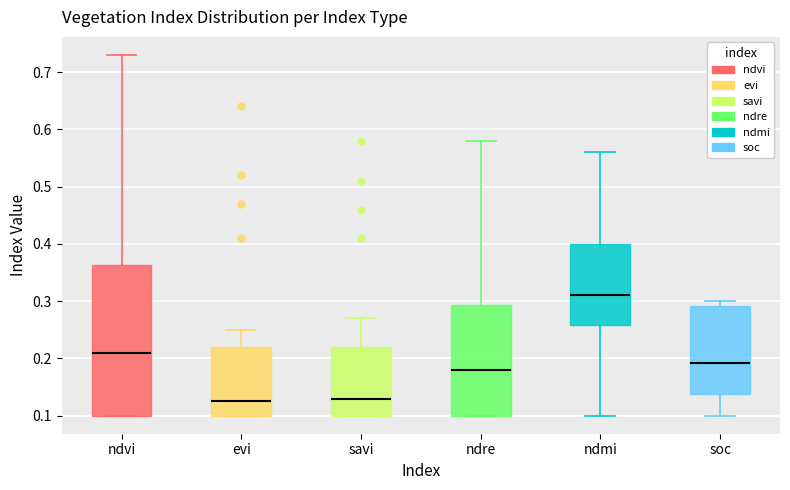

Reading left to right, transcribe this box plot: for each box, give where its median line is, the range the box spans, and where its two whiskers end, as read against the y-axis. The values are not printed on the chart, so give them approximately, as read against the axis.

ndvi: median 0.21, box 0.10 to 0.36, whiskers 0.10 to 0.73
evi: median 0.13, box 0.10 to 0.22, whiskers 0.10 to 0.25
savi: median 0.13, box 0.10 to 0.22, whiskers 0.10 to 0.27
ndre: median 0.18, box 0.10 to 0.29, whiskers 0.10 to 0.58
ndmi: median 0.31, box 0.26 to 0.40, whiskers 0.10 to 0.56
soc: median 0.19, box 0.14 to 0.29, whiskers 0.10 to 0.30